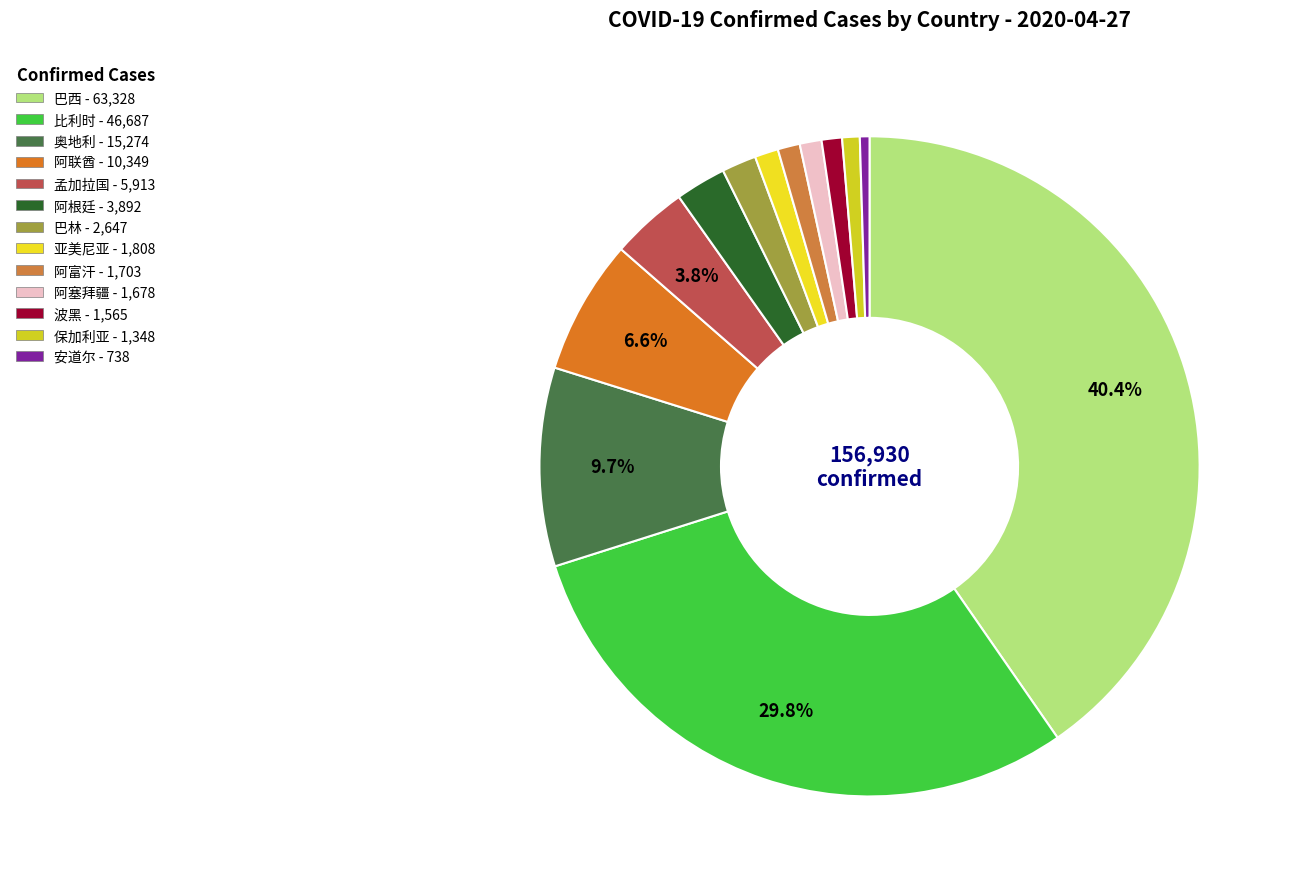

Which has a higher value, 孟加拉国 or 巴西?

巴西